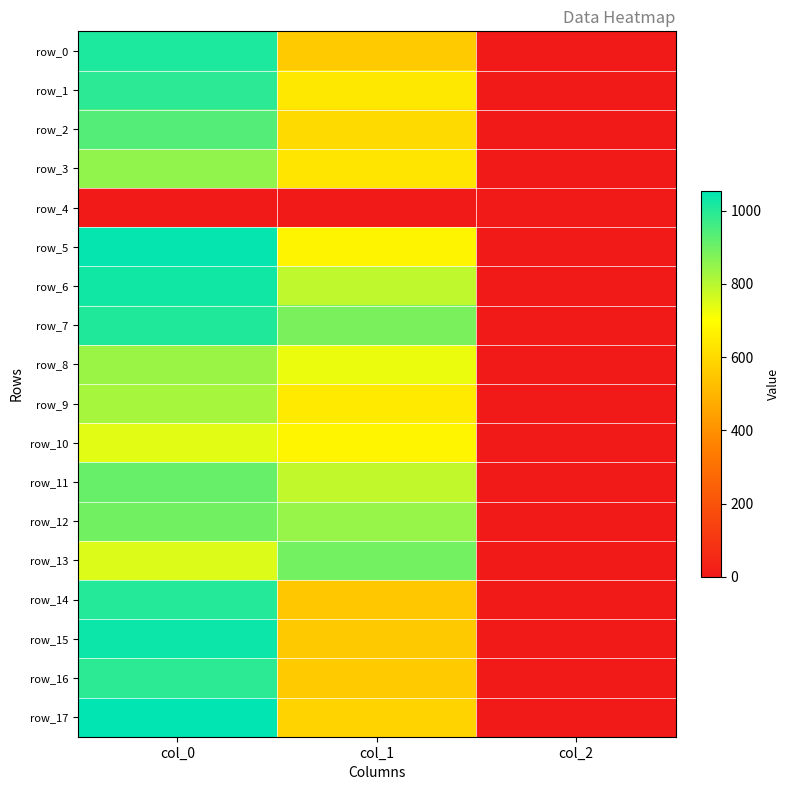

Is the value of row_5 at col_1 greater than the value of row_15 at col_2?

Yes